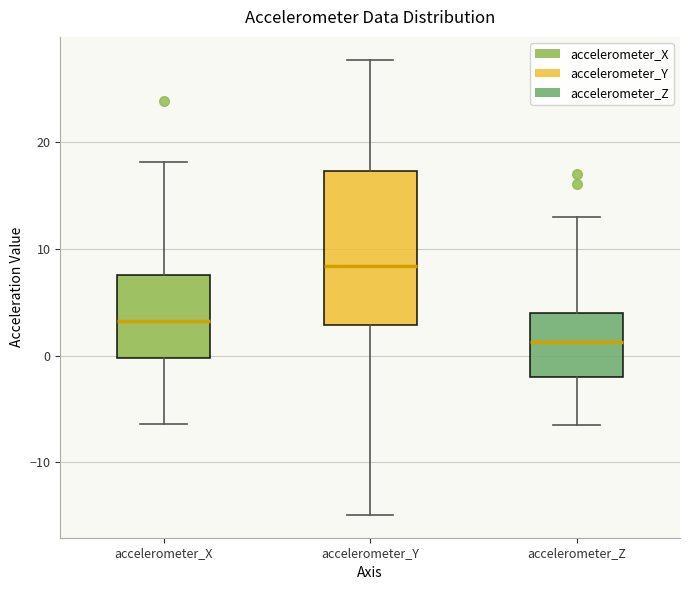

Reading left to right, read every box against the y-axis: the position of its median line, the range the box covers, and the ends of its whiskers. The values are not printed on the chart, so give them approximately, as read against the axis.

accelerometer_X: median 3, box 0 to 8, whiskers -6 to 18
accelerometer_Y: median 8, box 3 to 17, whiskers -15 to 28
accelerometer_Z: median 1, box -2 to 4, whiskers -6 to 13